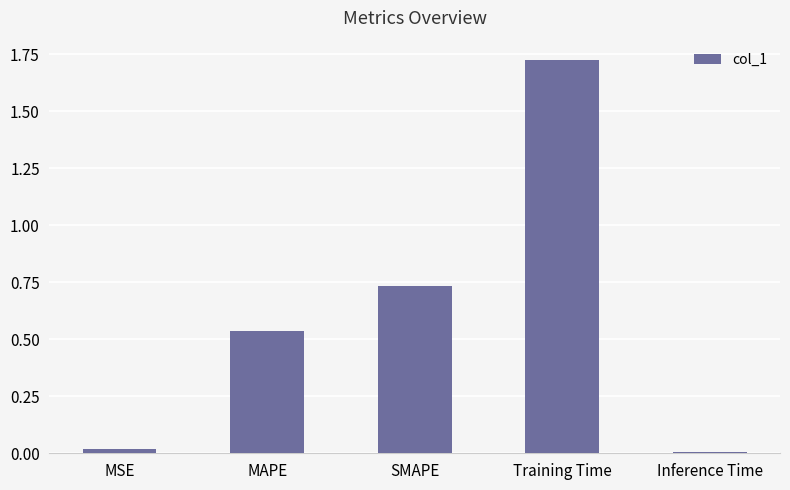

What is the label of the 5th bar from the right?

MSE